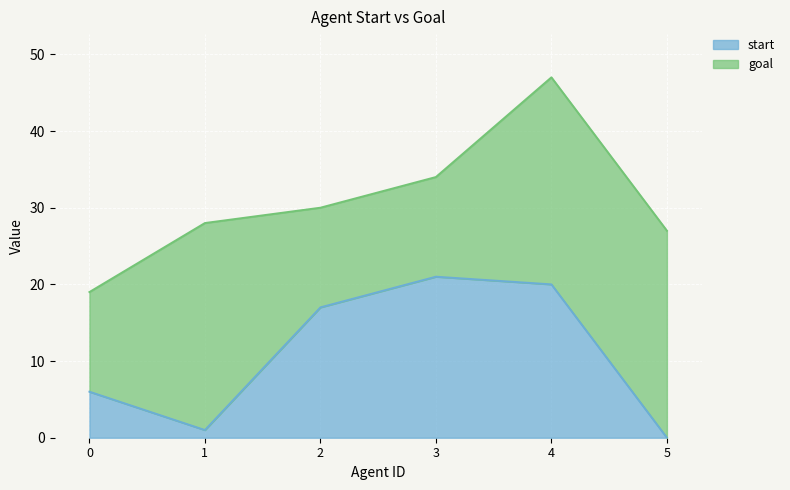

List the labels in order of value, largest first.

3, 4, 2, 0, 1, 5